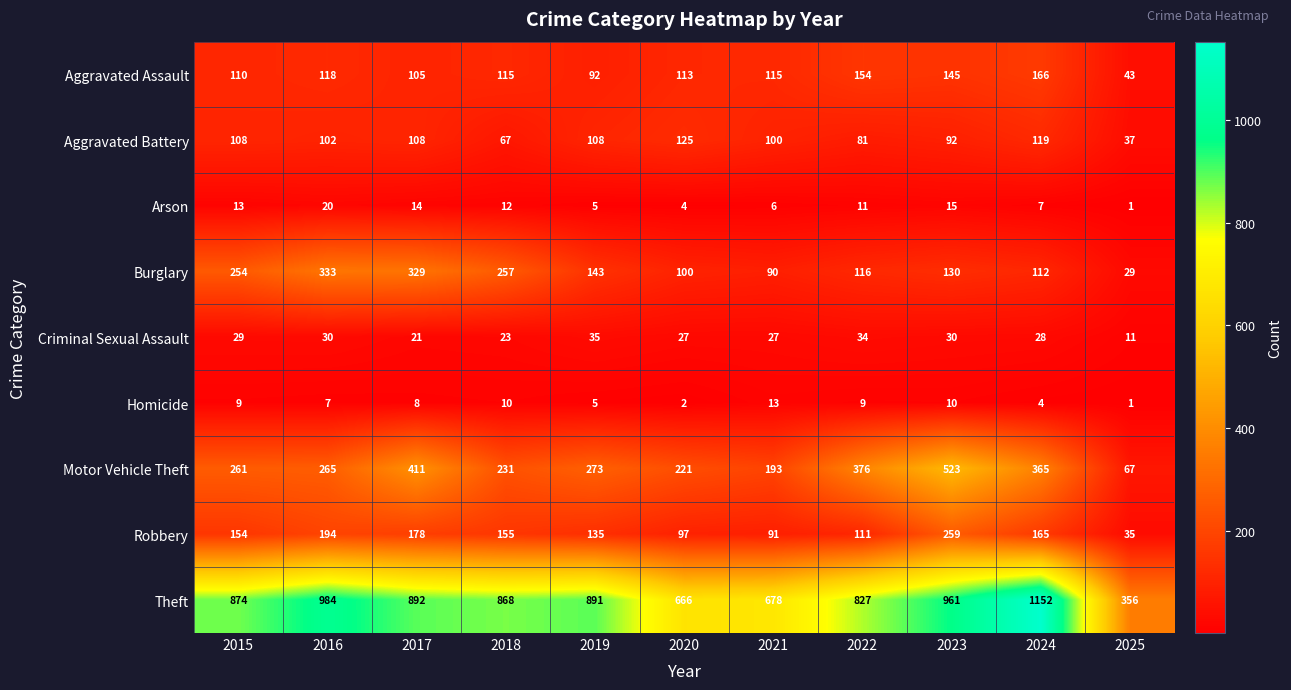

Which series has the largest total across all categories?

Theft